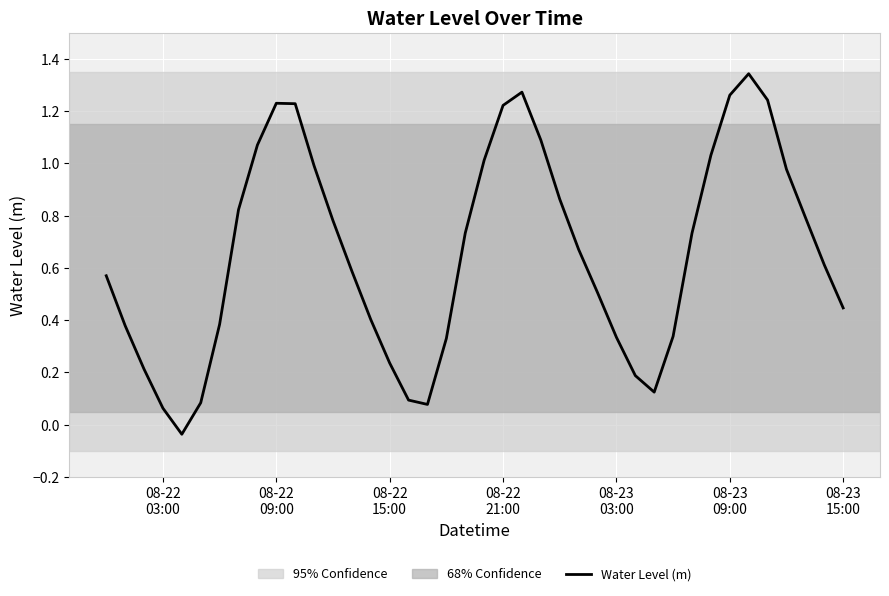

What is the difference between the maximum and minimum values?

1.4